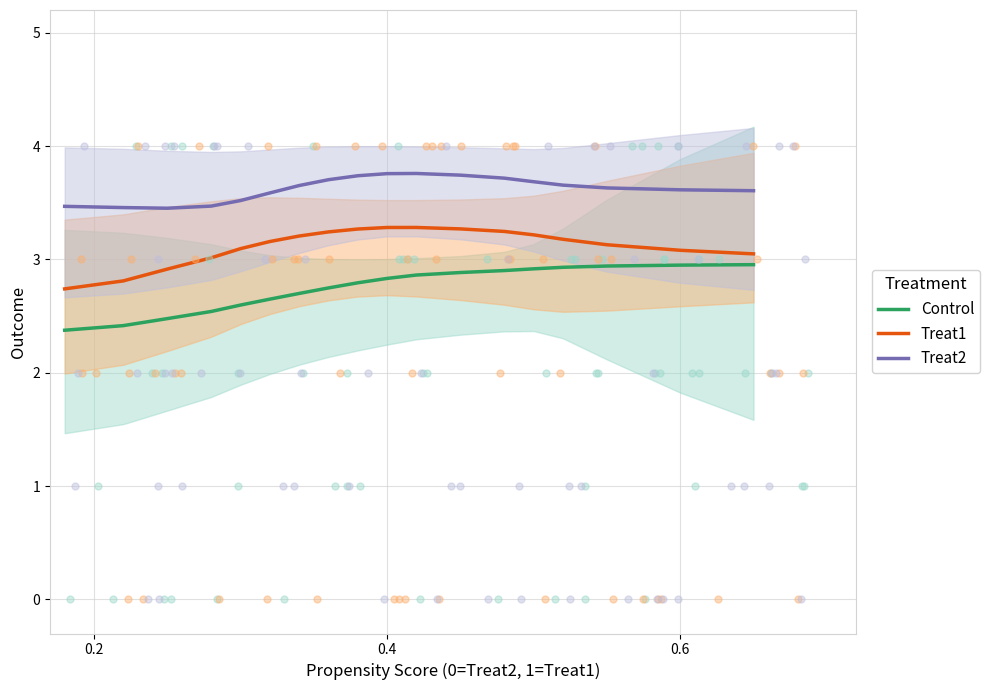

What are all the series names shown in the legend?

Control, Treat1, Treat2